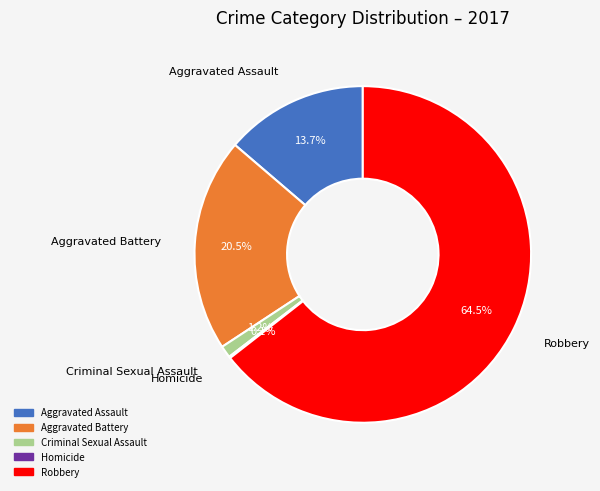

What portion of the pie excludes Criminal Sexual Assault?

98.8%